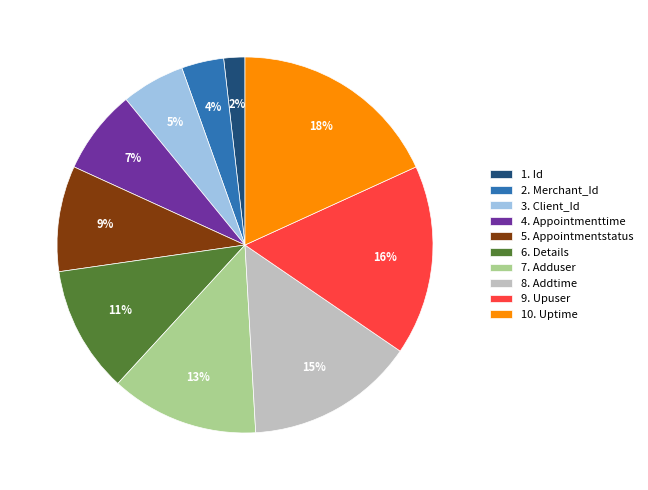

Count the number of slices in the pie.

10